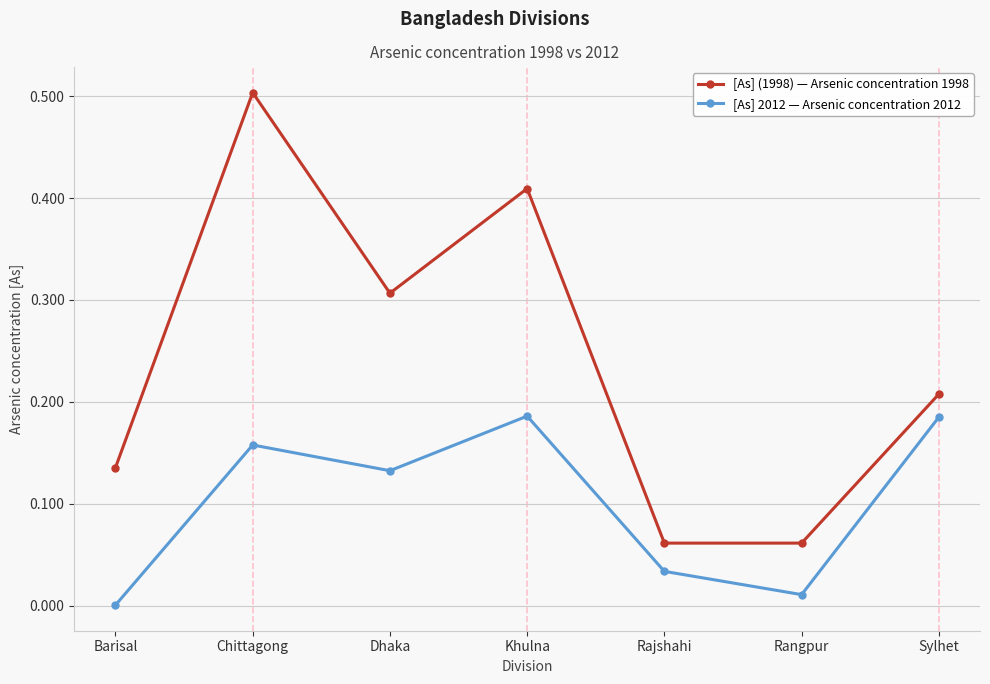

Which series has the widest spread of values?

[As] (1998) — Arsenic concentration 1998